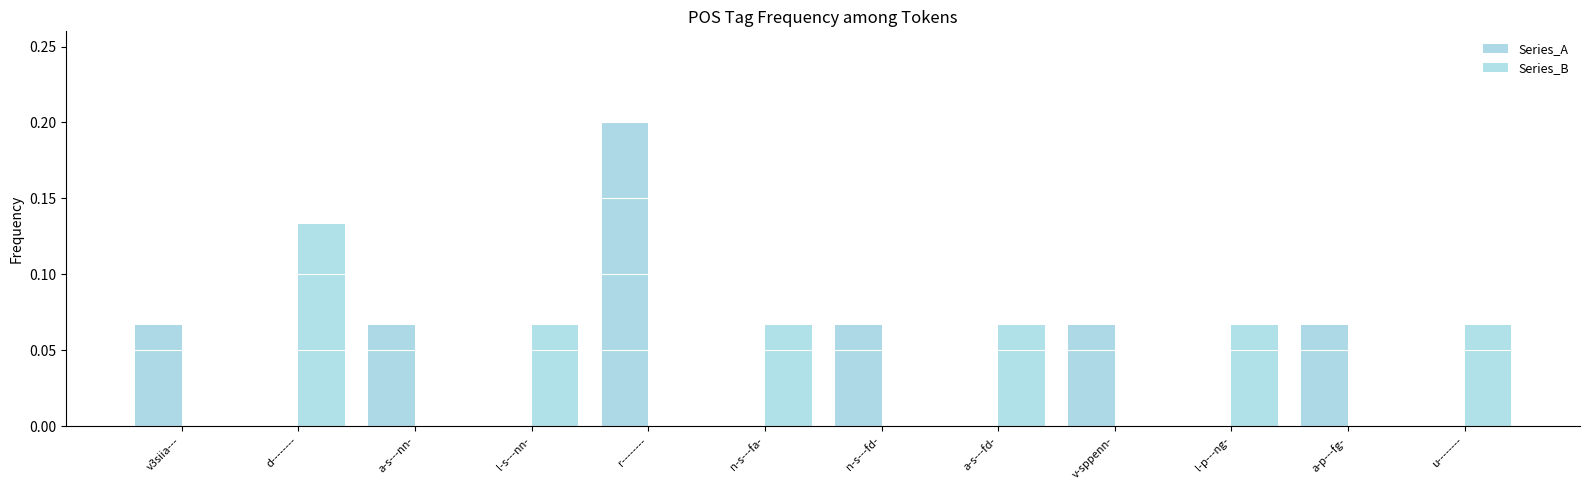

List the series in order of their overall mean, highest first.

Series_A, Series_B